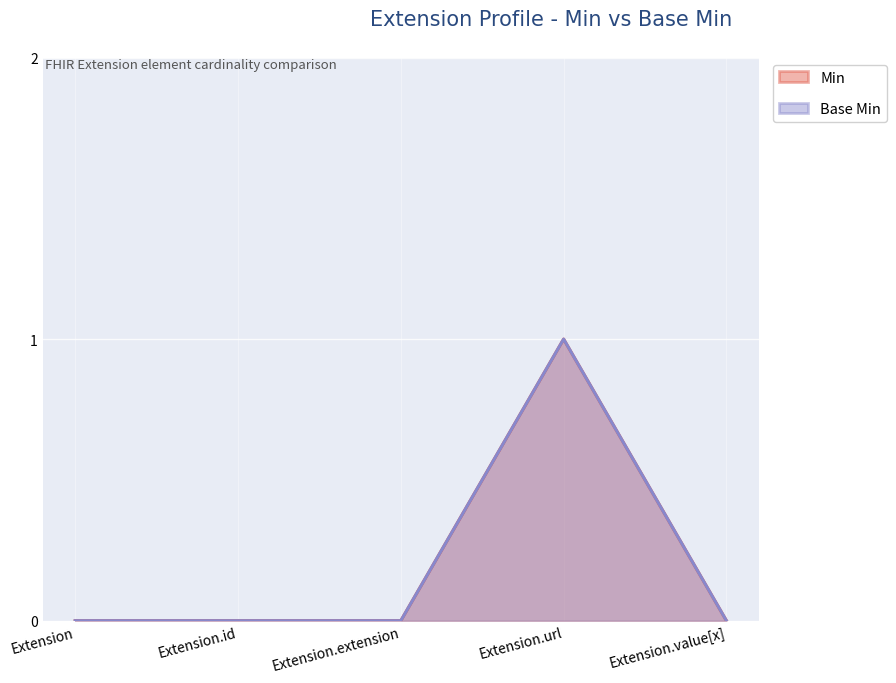

How many lines are shown in the chart?

2